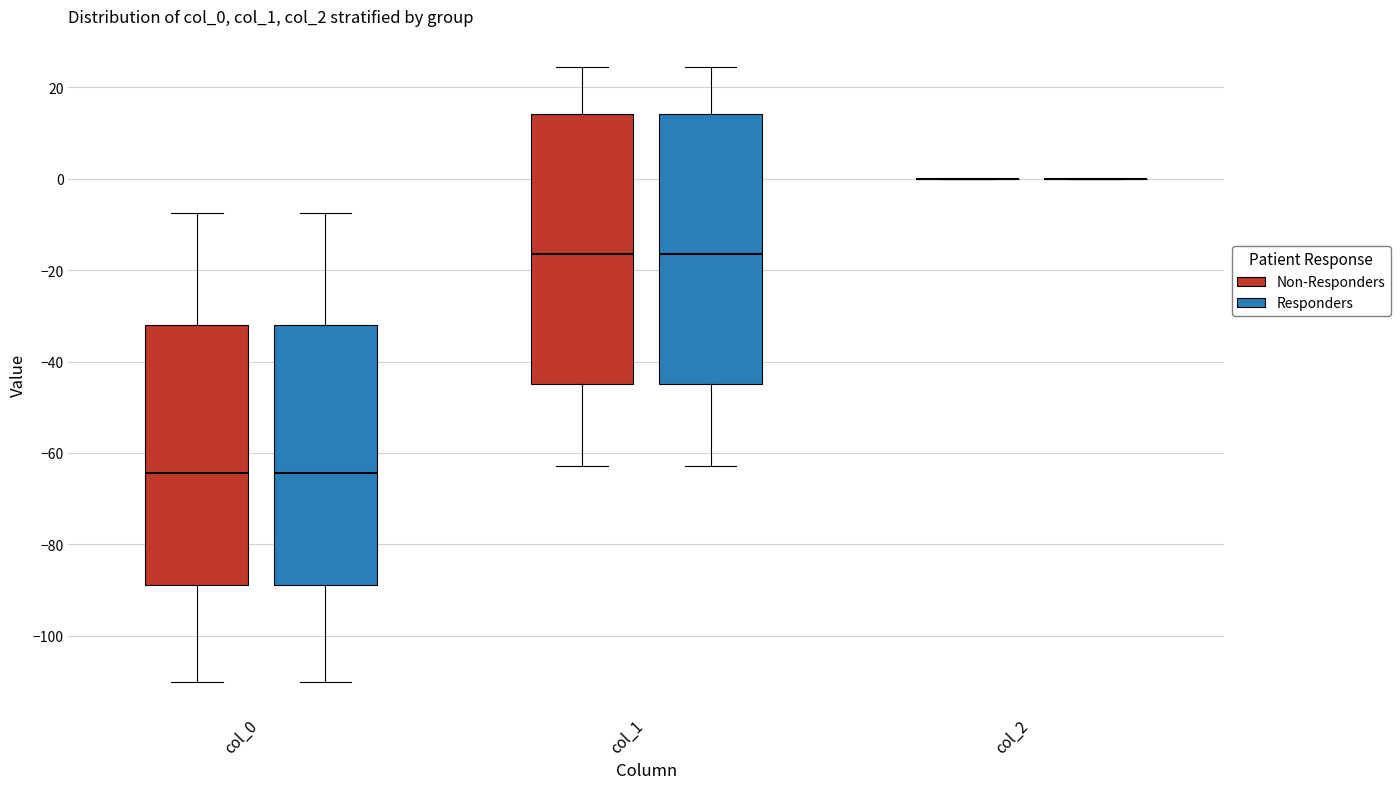

Reading left to right, transcribe this box plot: for each box, give where its median line is, the range the box spans, and where its two whiskers end, as read against the y-axis. The values are not printed on the chart, so give them approximately, as read against the axis.

col_0 (Non-Responders): median -64, box -88 to -32, whiskers -110 to -8
col_0 (Responders): median -64, box -88 to -32, whiskers -110 to -8
col_1 (Non-Responders): median -16, box -44 to 14, whiskers -62 to 24
col_1 (Responders): median -16, box -44 to 14, whiskers -62 to 24
col_2 (Non-Responders): box collapsed to a line at 0, whiskers 0 to 0
col_2 (Responders): box collapsed to a line at 0, whiskers 0 to 0